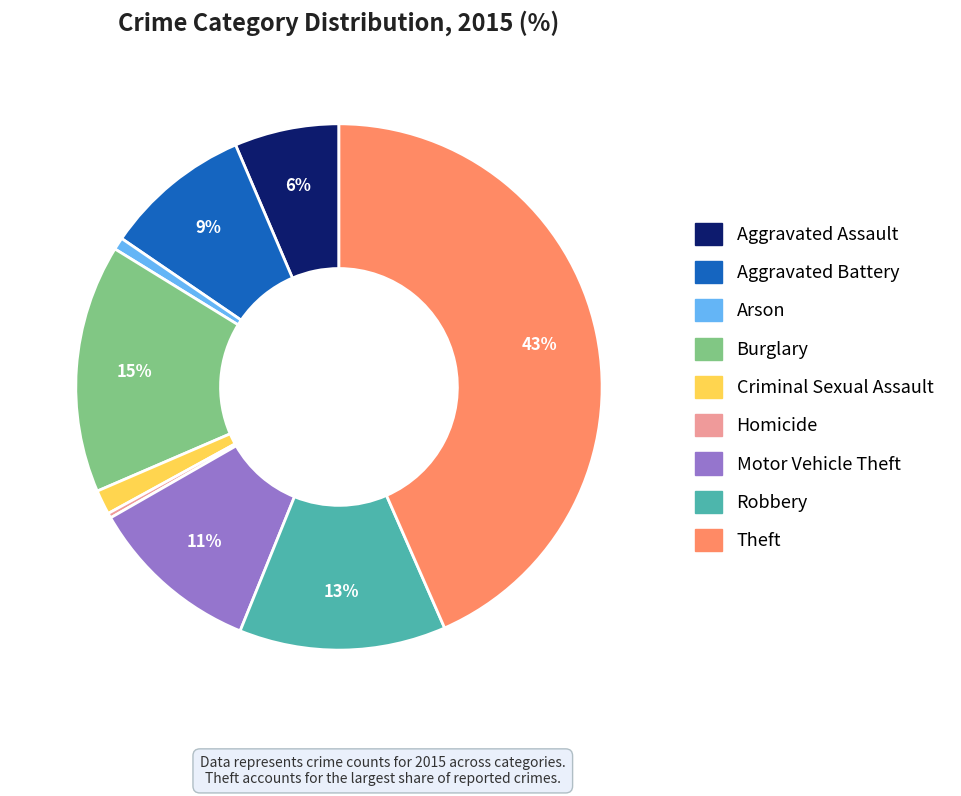

To the nearest percent, what is the difference between the largest and smallest slice percentages?

43%